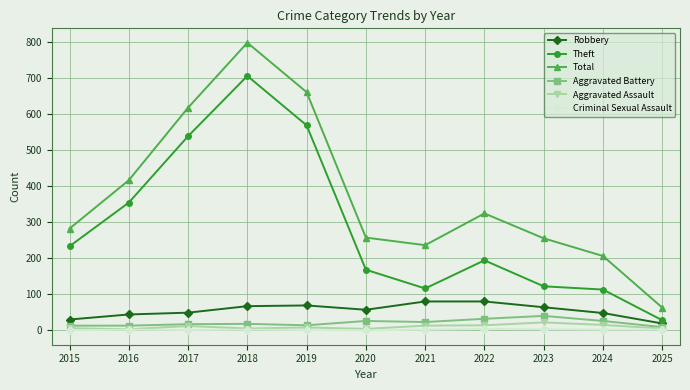

True or false: Robbery and Criminal Sexual Assault cross at least once.

False